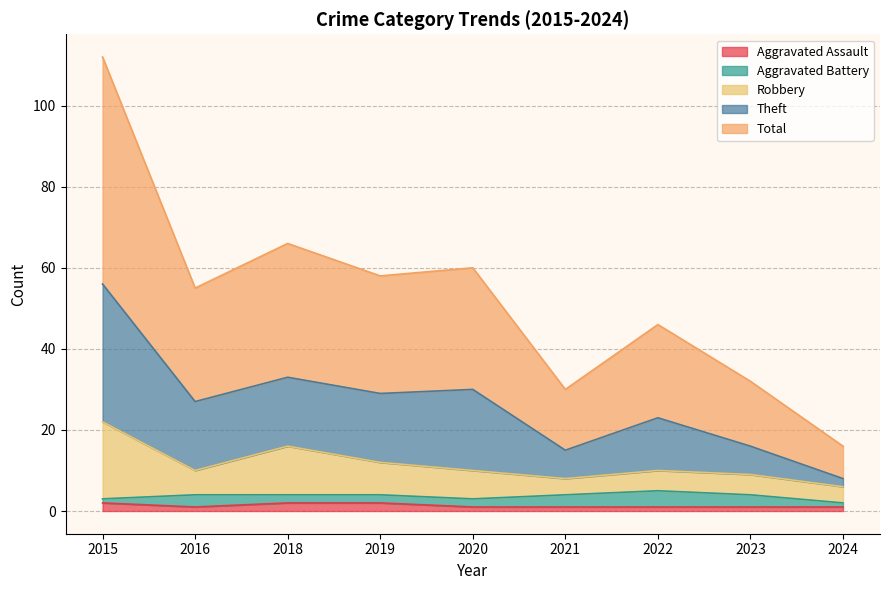

What are all the series names shown in the legend?

Aggravated Assault, Aggravated Battery, Robbery, Theft, Total